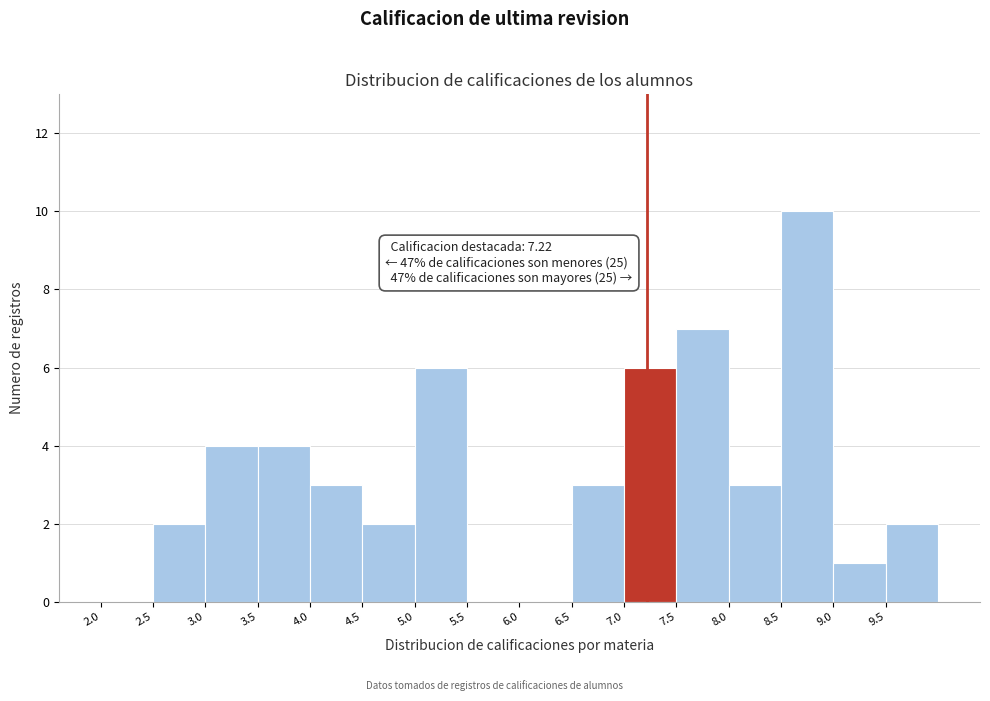

Which range on the x-axis has the tallest bar?

8.5 to 9.0